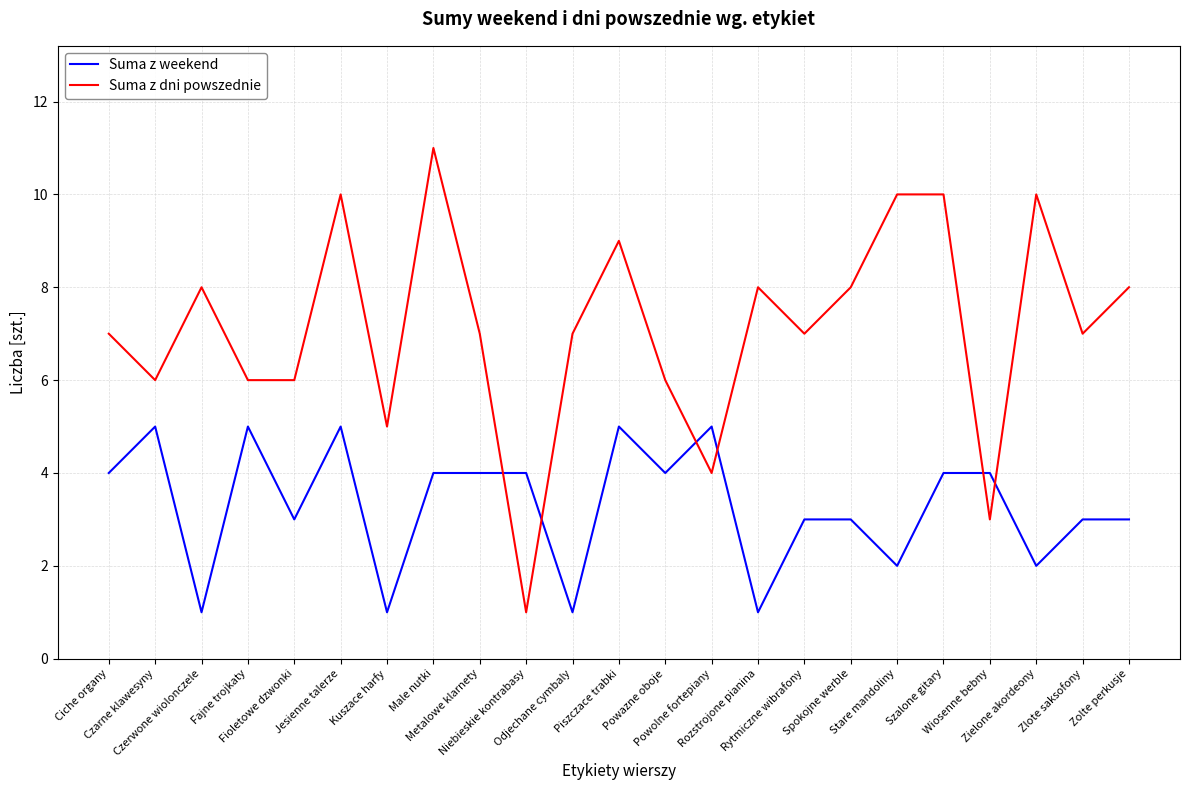

What is the sum of the Suma z weekend values at Czerwone wiolonczele and Zielone akordeony?

3